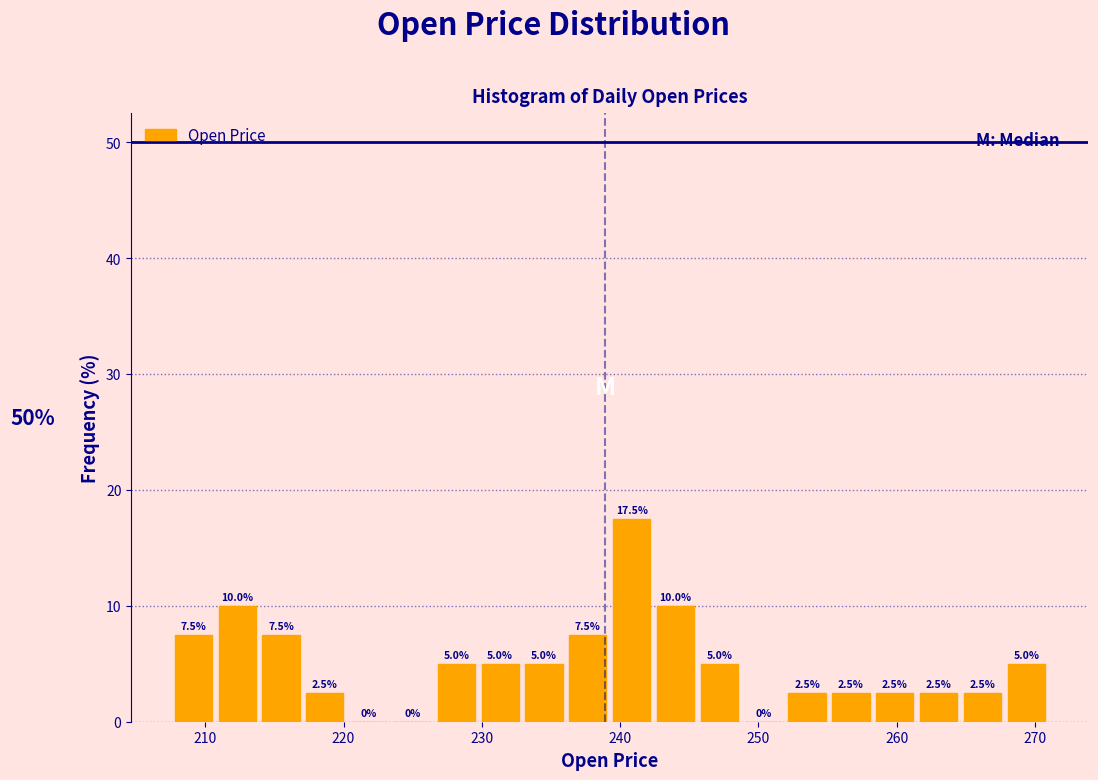

Read against the x-axis, roughly where is the centre of the tallest bar?

241